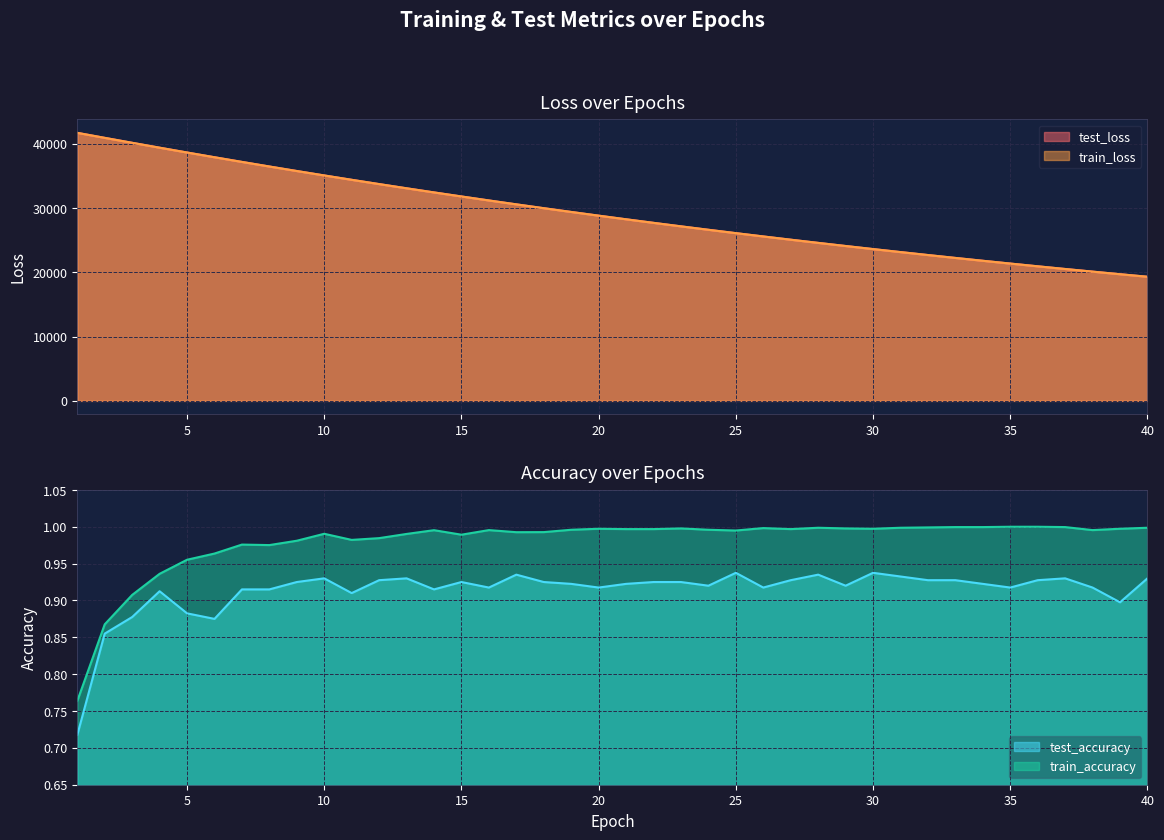

Rank the series by their maximum value, from lowest to highest.

test_accuracy, train_accuracy, train_loss, test_loss